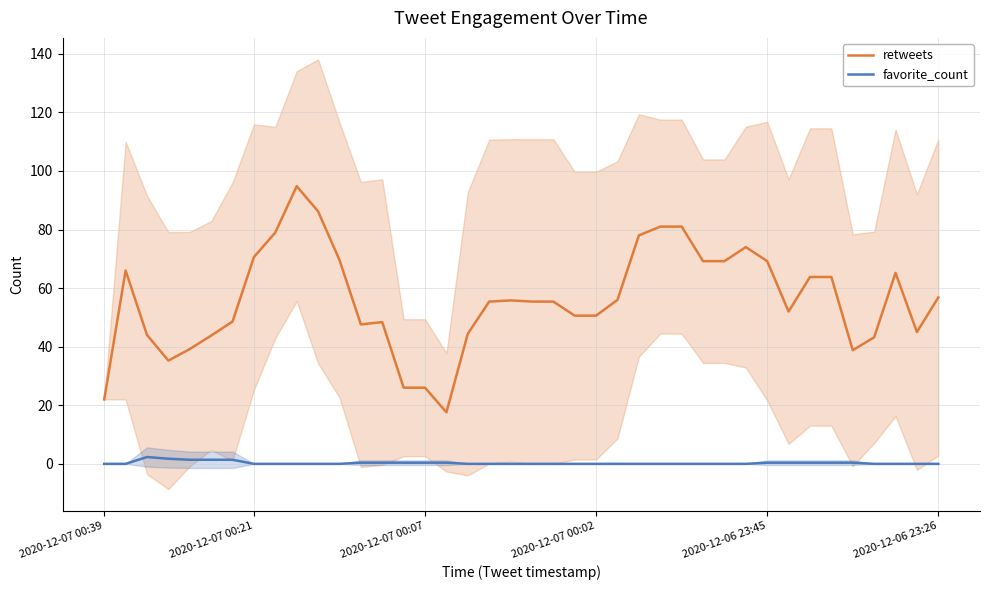

True or false: favorite_count and retweets intersect in this chart.

False